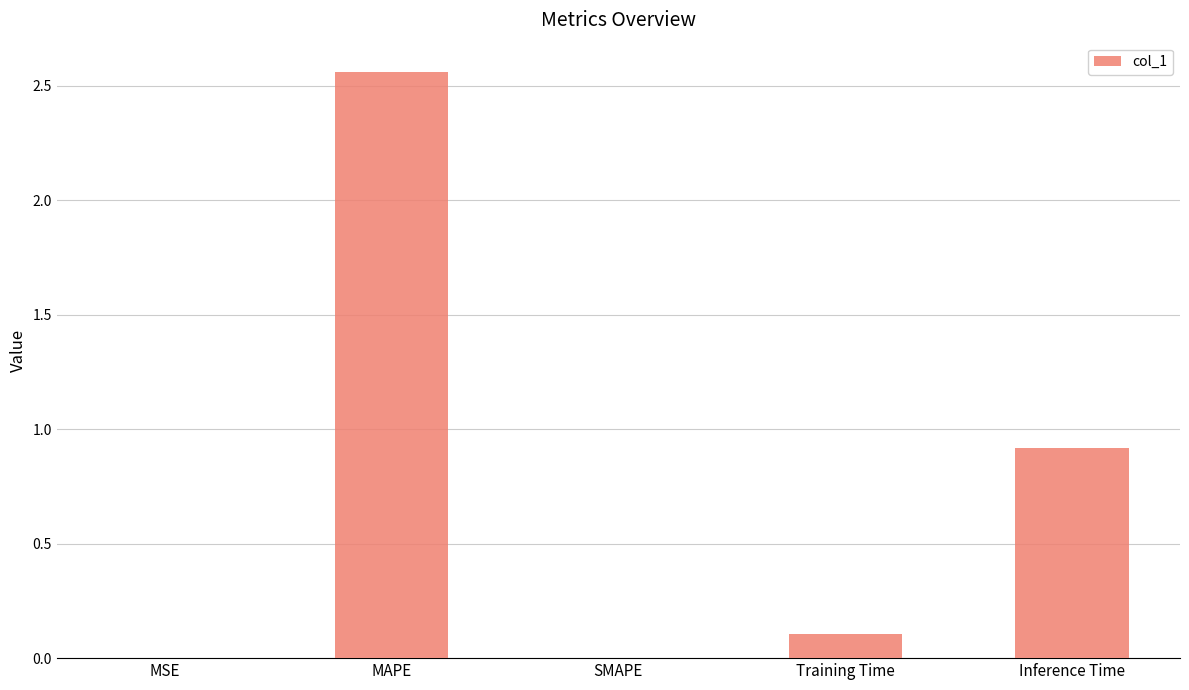

What is the sum of the values at Training Time and MAPE?

2.7